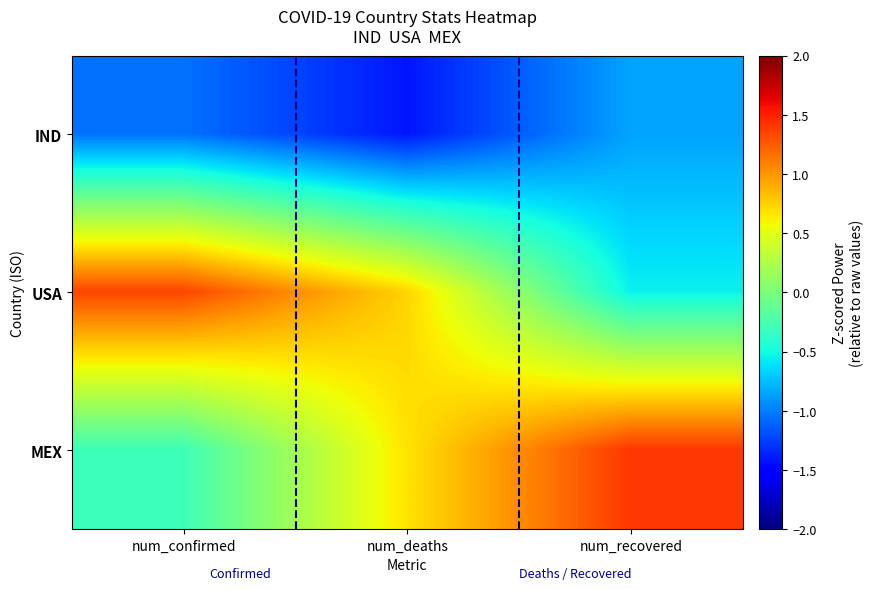

At which category does the chart reach its minimum across all series?

num_deaths